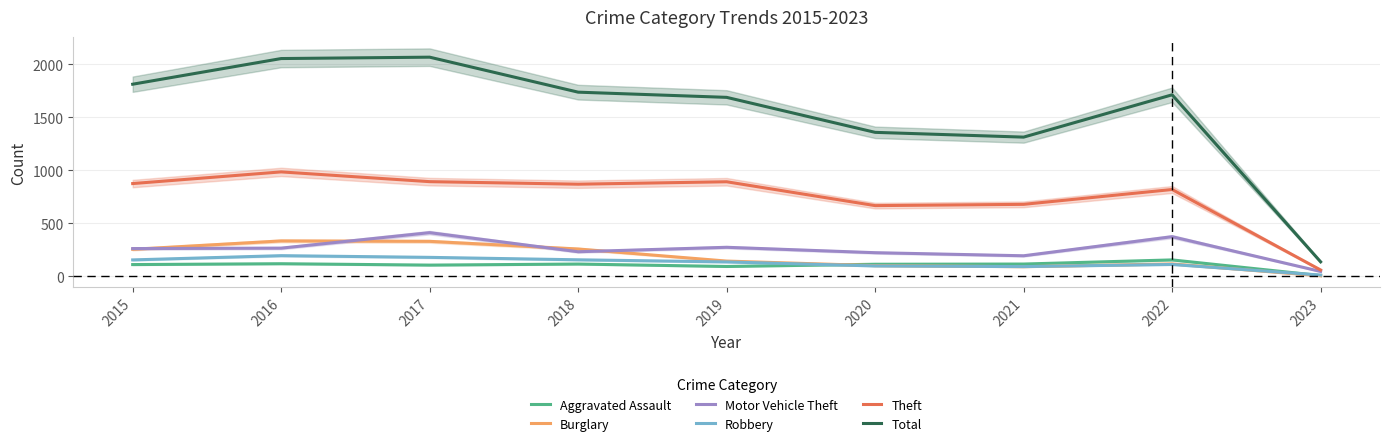

Rank the categories by Motor Vehicle Theft value from lowest to highest.

2023, 2021, 2020, 2018, 2015, 2016, 2019, 2022, 2017